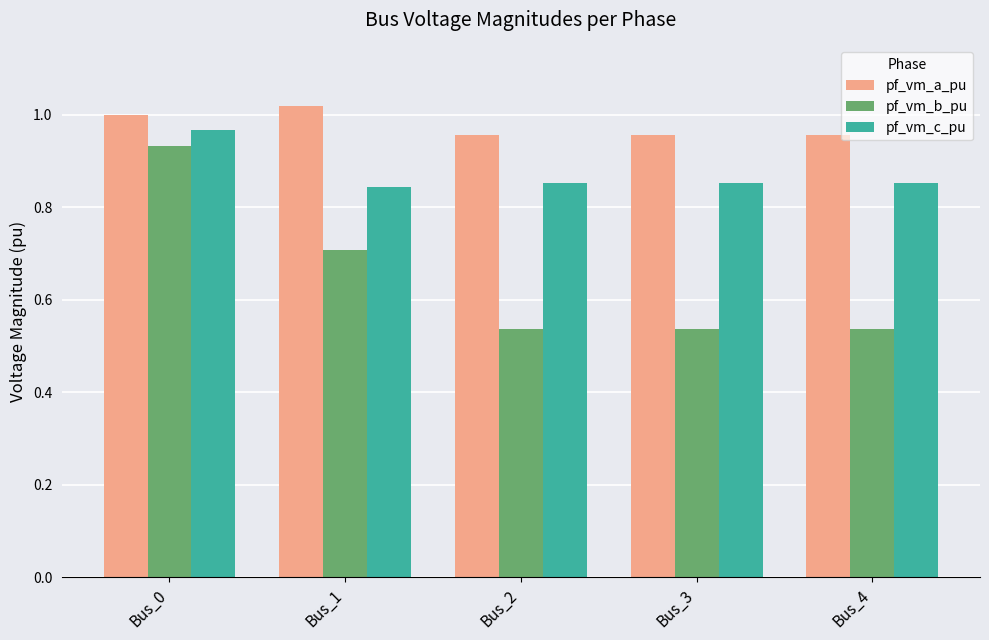

The value of pf_vm_b_pu at Bus_2 is 0.7. True or false?

False